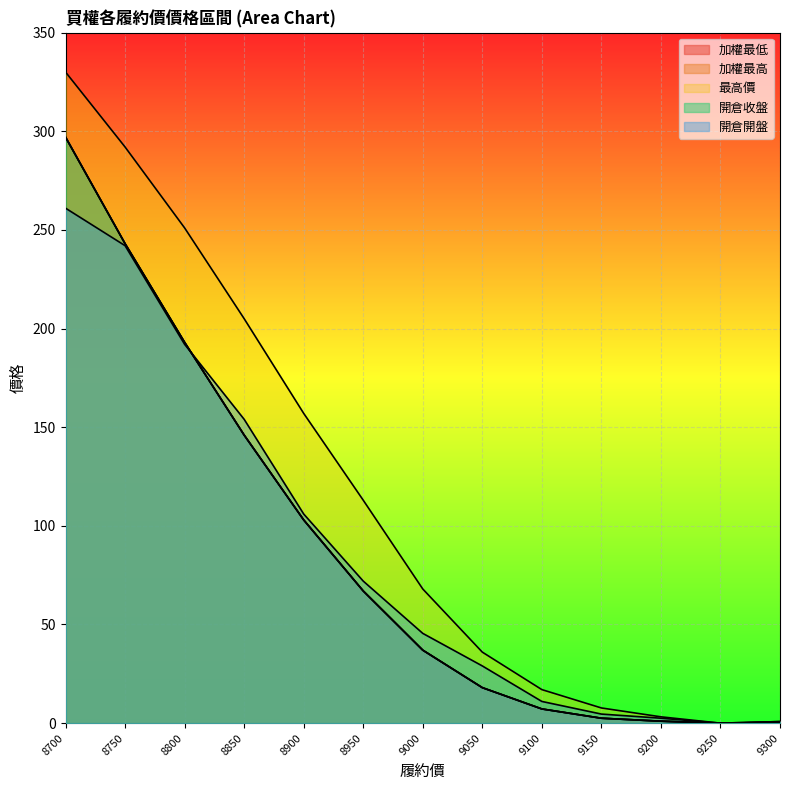

True or false: 加權最高 and 最高價 cross at least once.

False